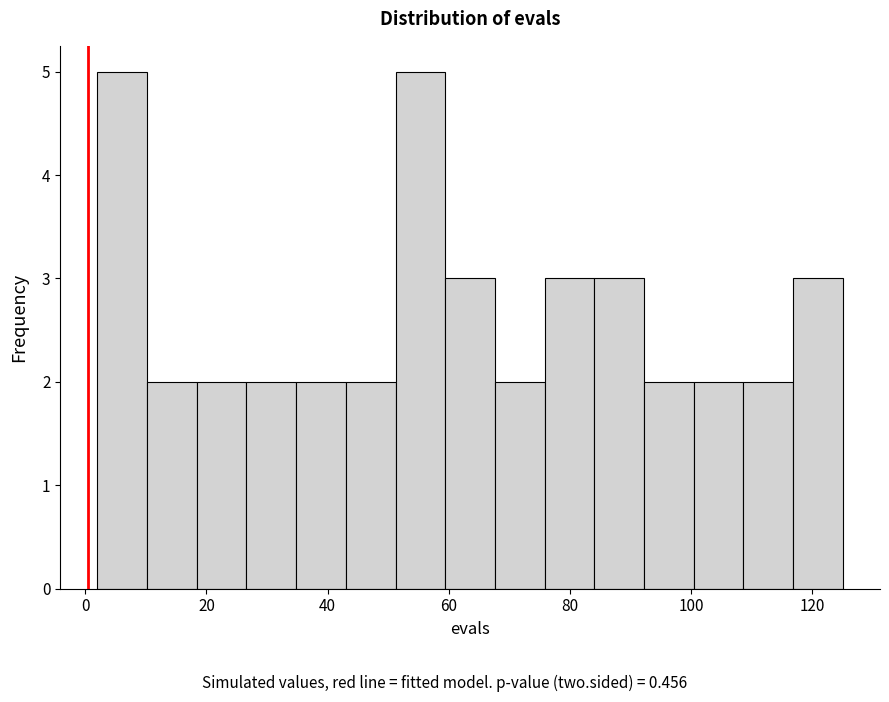

Reading left to right, transcribe this chart: for each bar, give the range it covers on the x-axis and its height. Neither the bar edges nor the heights are printed on the chart, so give them approximately, as read against the axes.

2.0 to 10.2: 5
10.2 to 18.4: 2
18.4 to 26.6: 2
26.6 to 34.8: 2
34.8 to 43.0: 2
43.0 to 51.2: 2
51.2 to 59.4: 5
59.4 to 67.6: 3
67.6 to 75.8: 2
75.8 to 84.0: 3
84.0 to 92.2: 3
92.2 to 100.4: 2
100.4 to 108.6: 2
108.6 to 116.8: 2
116.8 to 125.0: 3